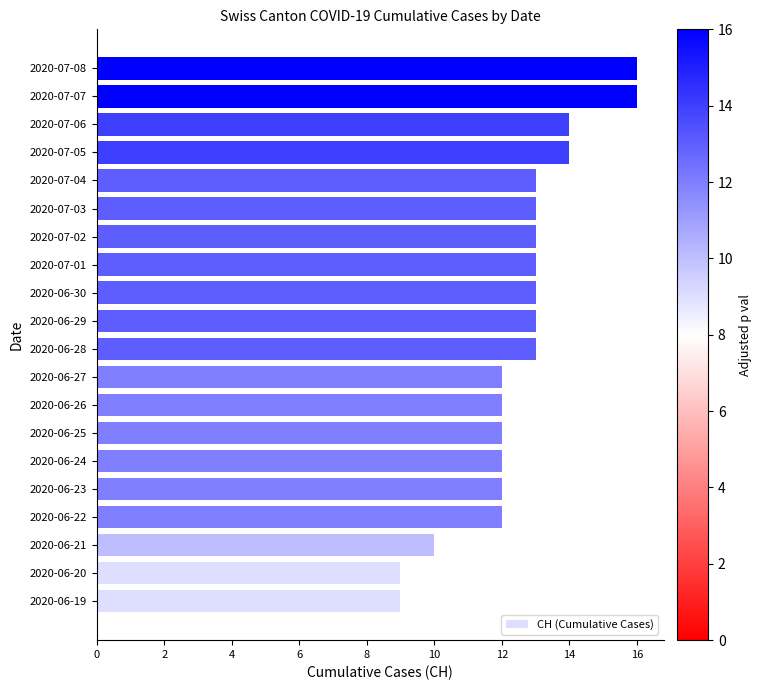

What is the average value?

13